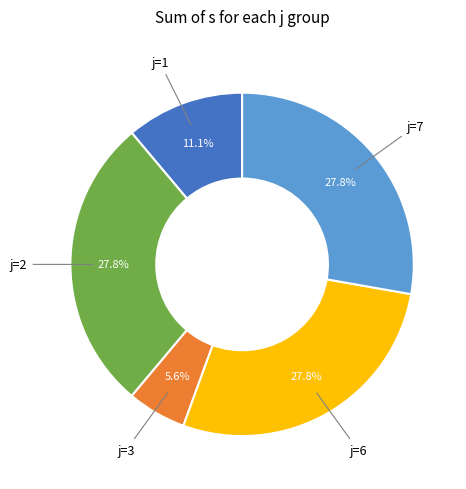

What is the smallest slice in the pie chart?

j=3